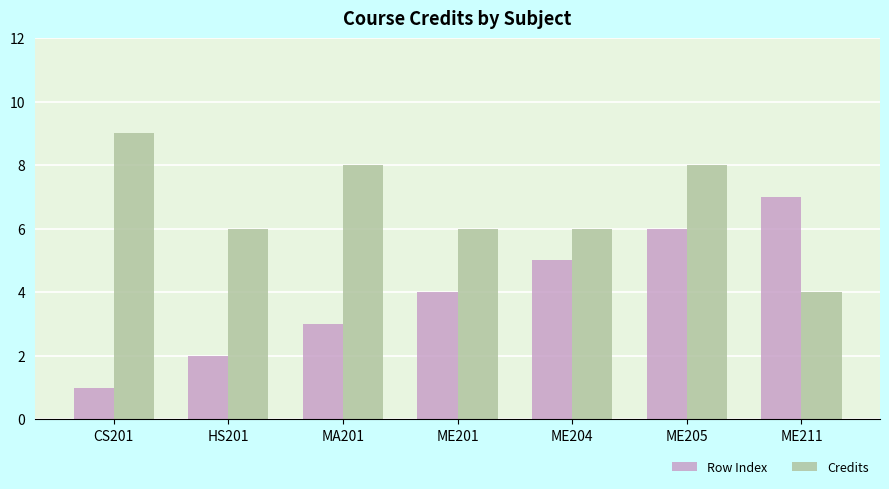

Which series changed the most between HS201 and ME201?

Row Index